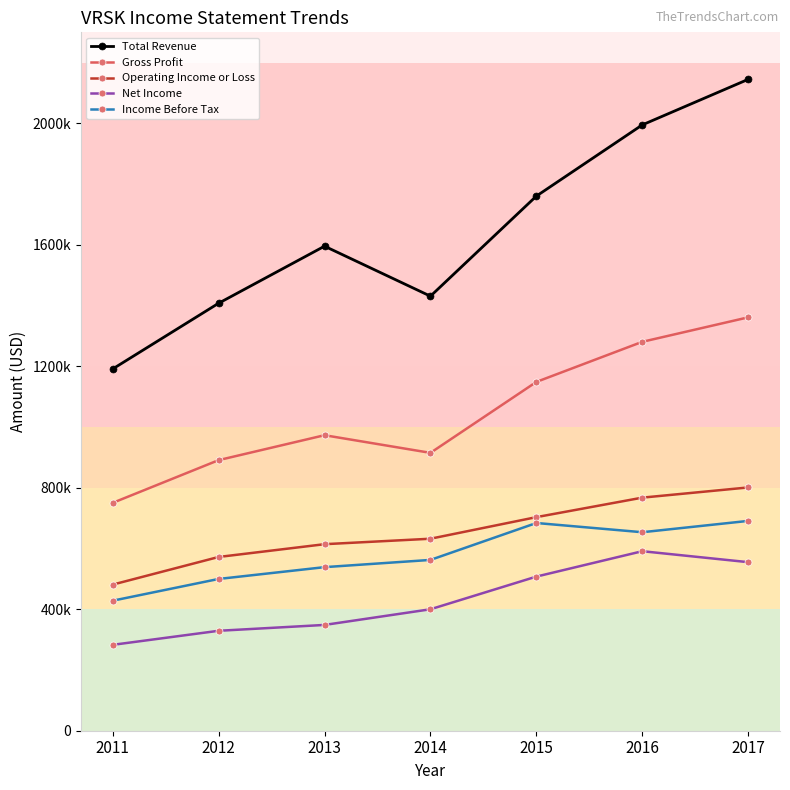

What is the difference between the second highest and minimum values in the Operating Income or Loss series?

286400